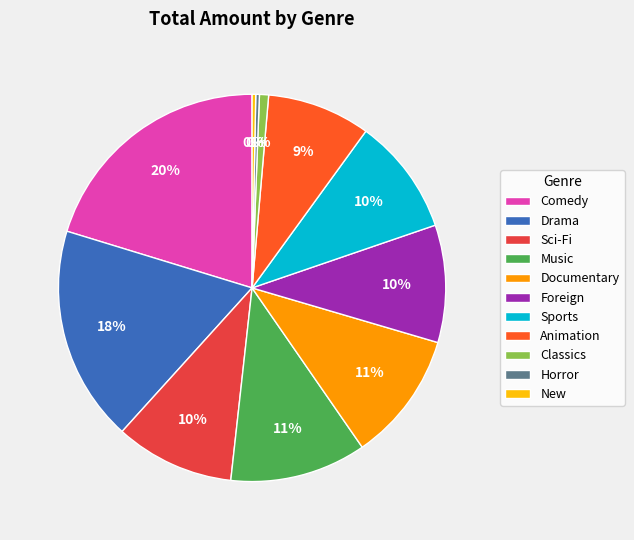

What percentage is the Foreign slice, to the nearest percent?

10%